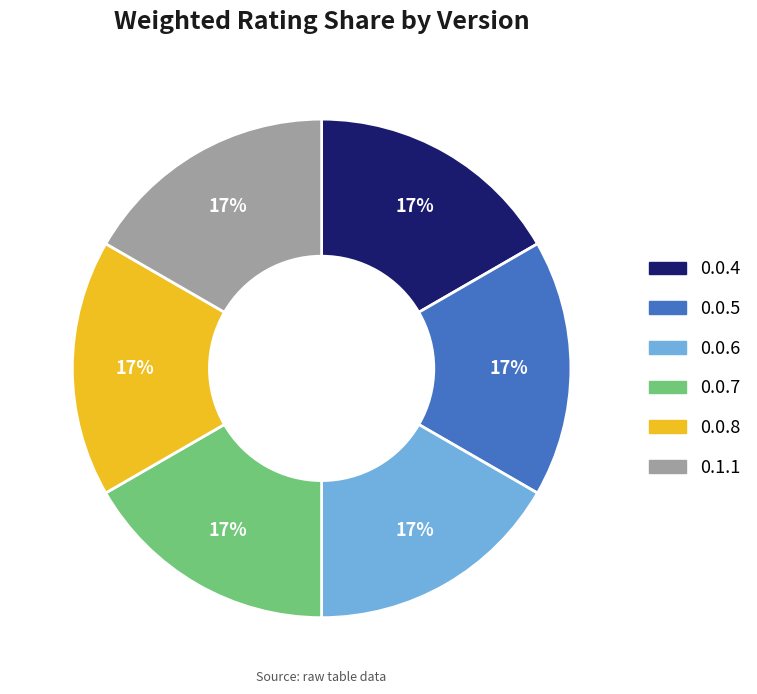

Is there any slice that represents more than half of the pie?

No